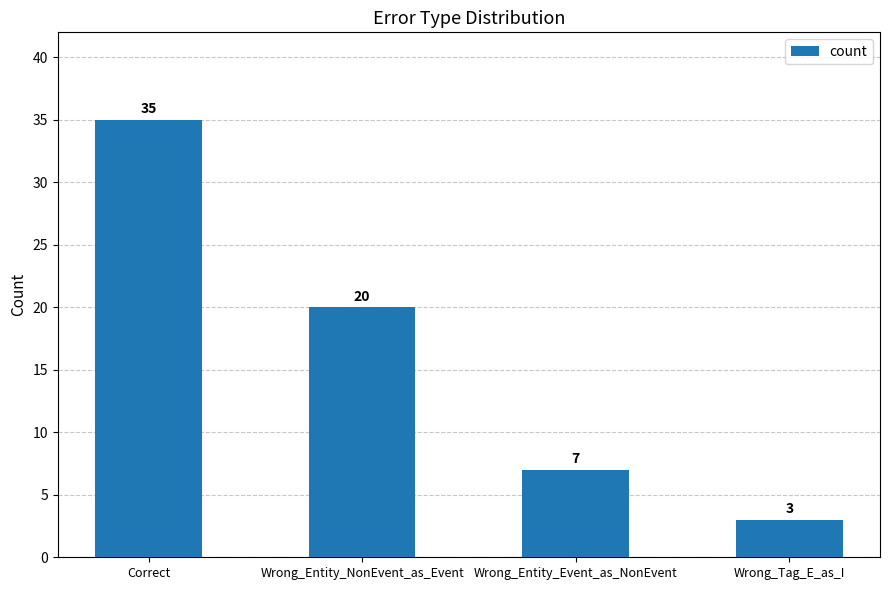

Where does the data first go above 20?

Correct